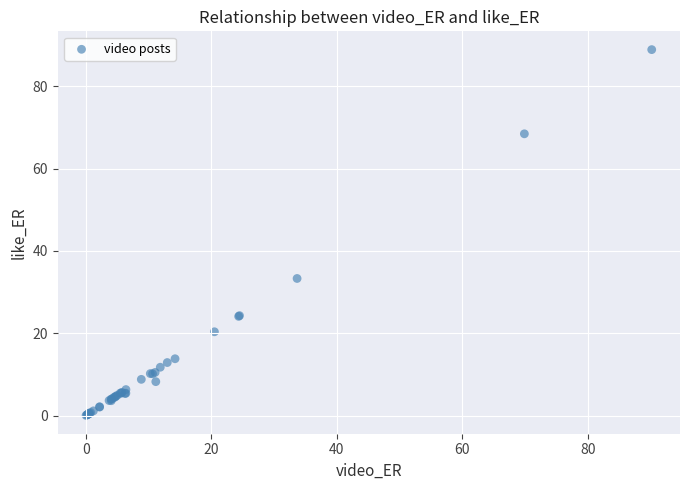

What Y value in the scatter plot is closest to 44?

33.3